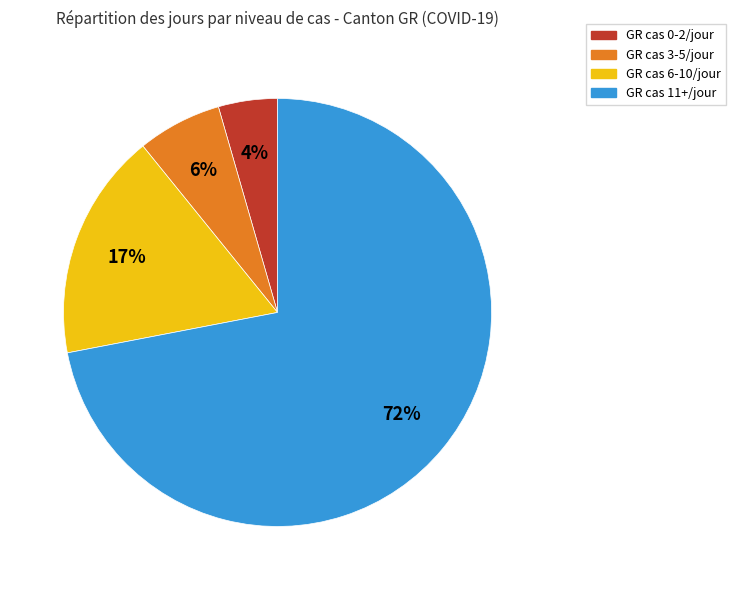

Is there a majority slice in this chart?

Yes